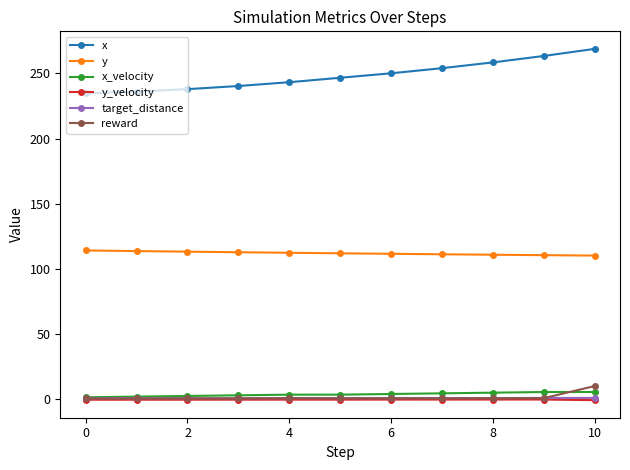

True or false: reward and y intersect in this chart.

False